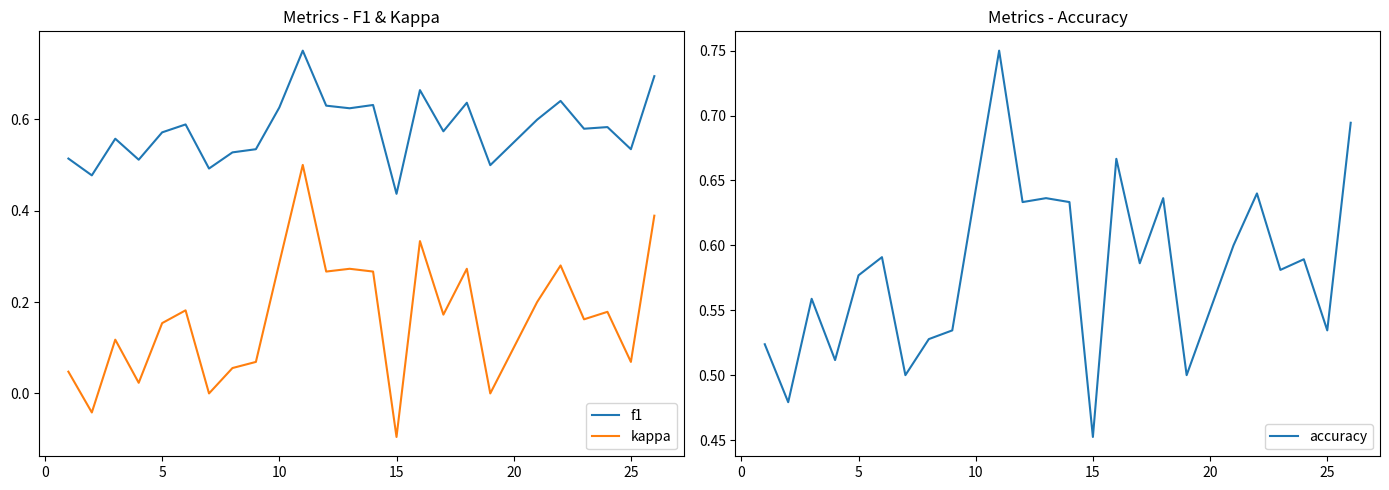

True or false: accuracy and f1 intersect in this chart.

False